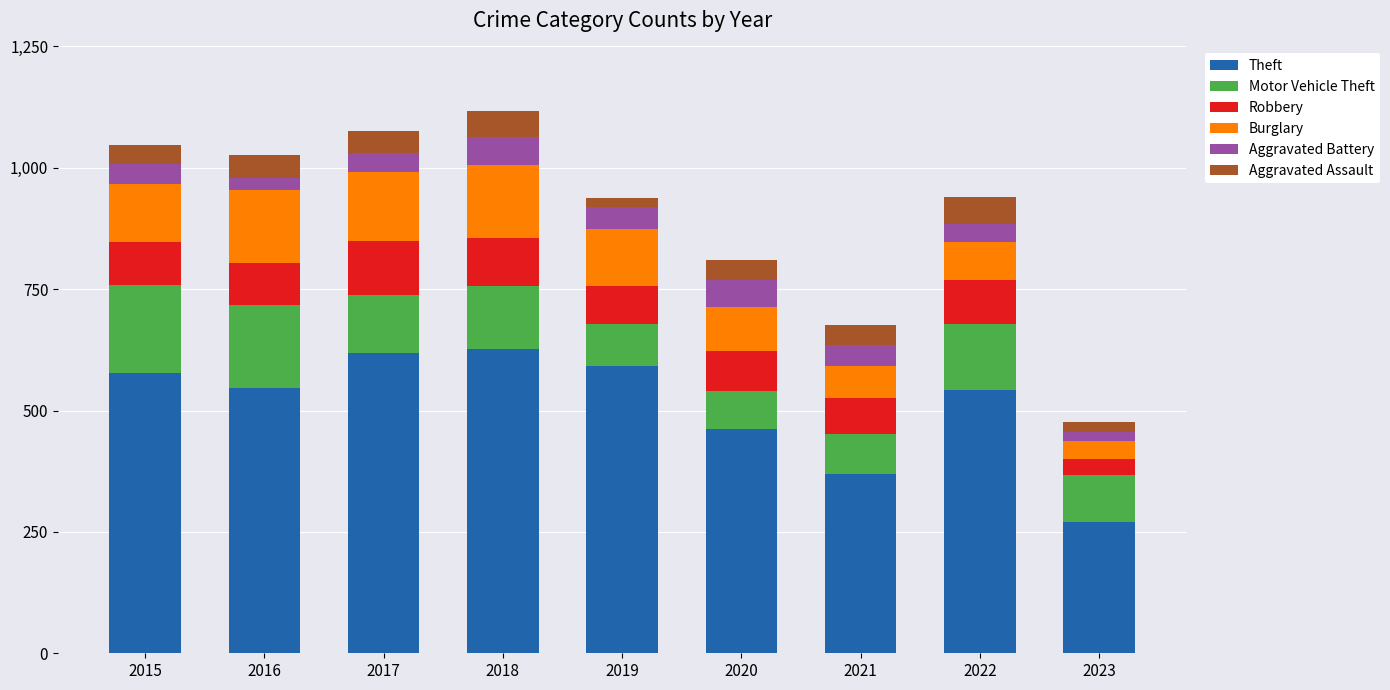

What is the total value across all series at 2022?

940